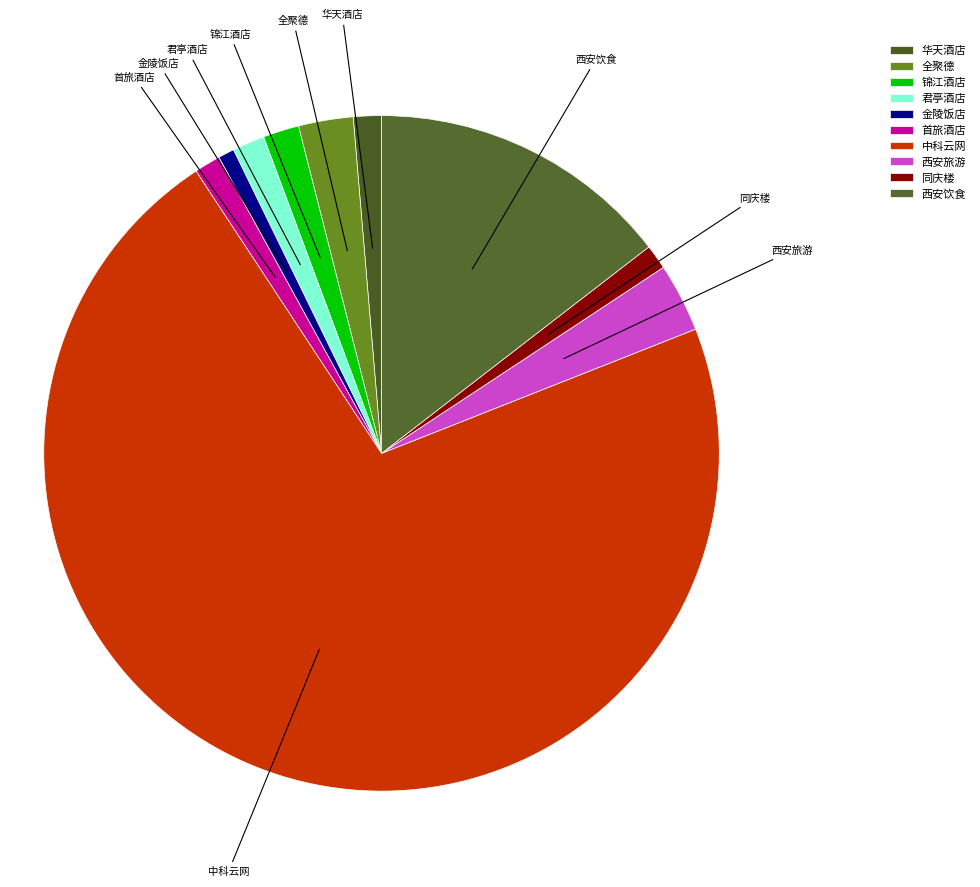

True or false: 金陵饭店 accounts for 1% of the total.

True